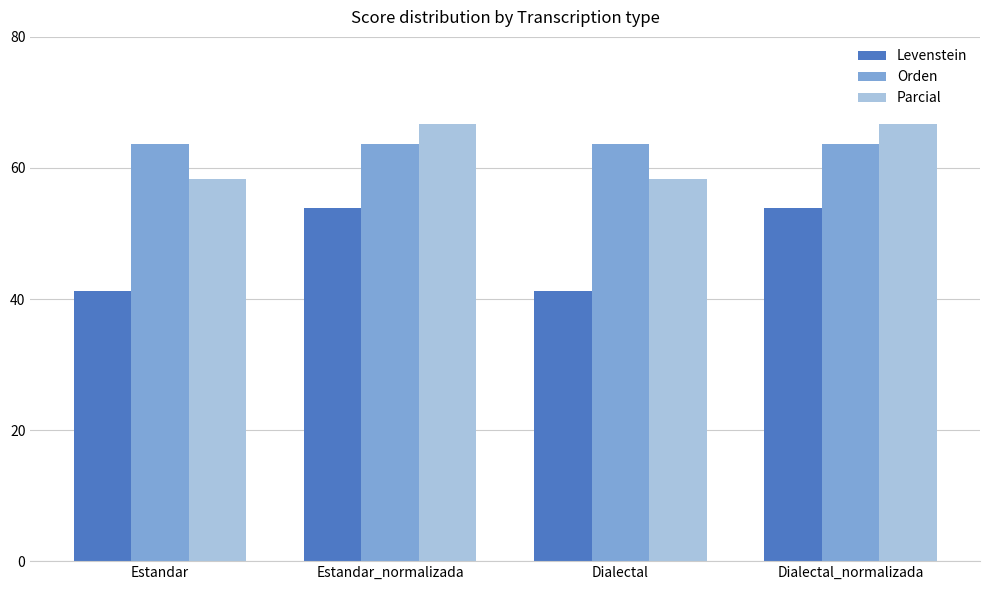

What position from the left is Estandar?

1